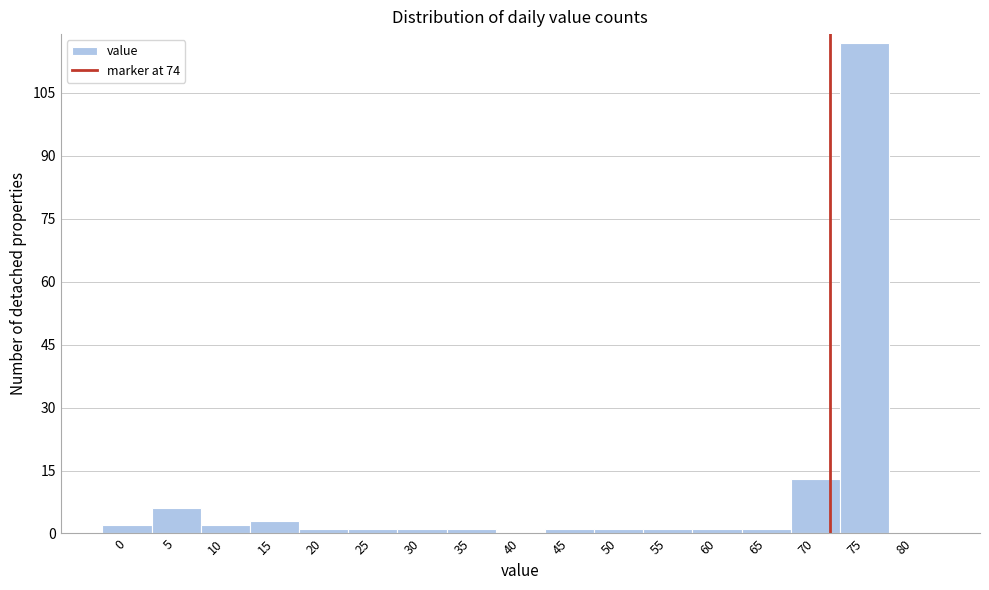

Reading left to right, list all the values displayed in this chart.

0=2	5=6	10=2	15=3	20=1	25=1	30=1	35=1	40=0	45=1	50=1	55=1	60=1	65=1	70=13	75=117	80=0